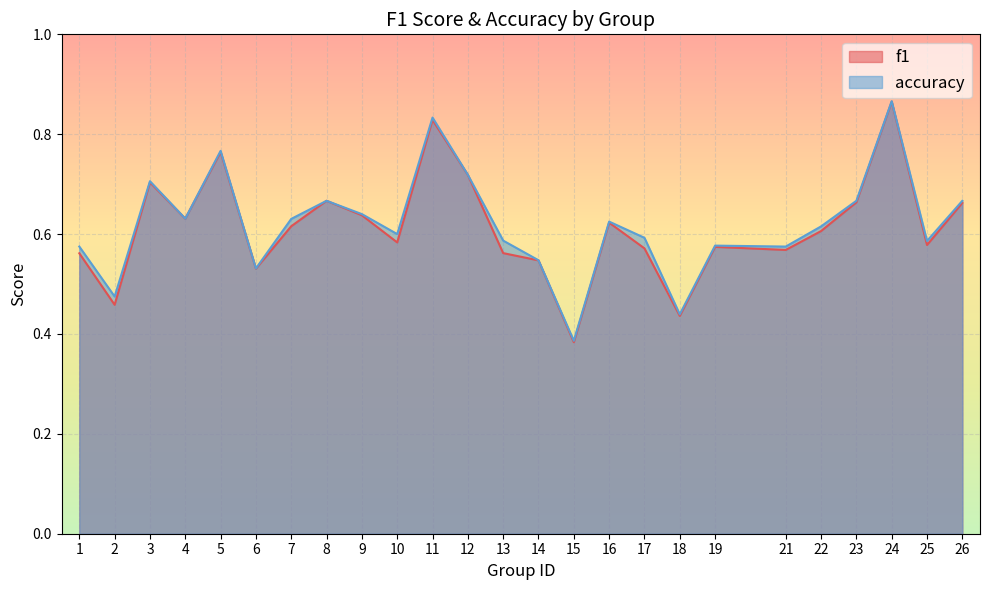

Which series has the largest total across all categories?

accuracy